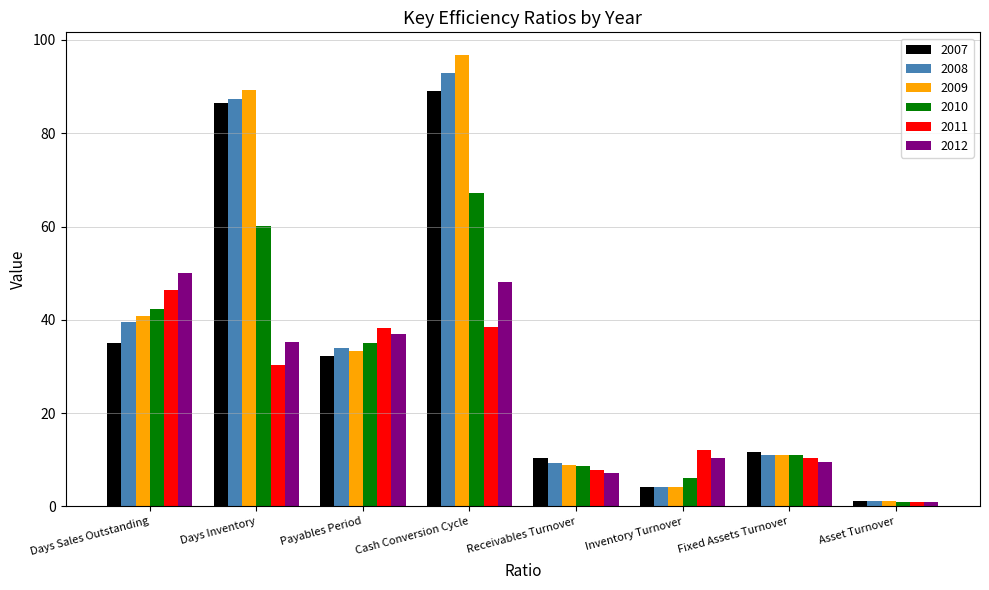

Where is 2007 nearest to the value 45?

Days Sales Outstanding